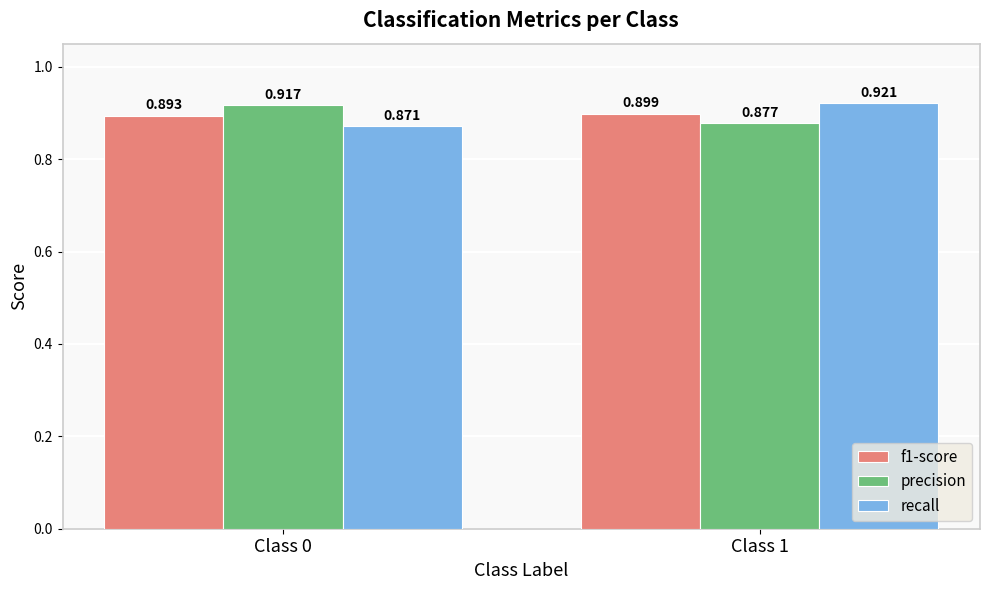

Which label corresponds to the smallest value in the chart?

Class 0